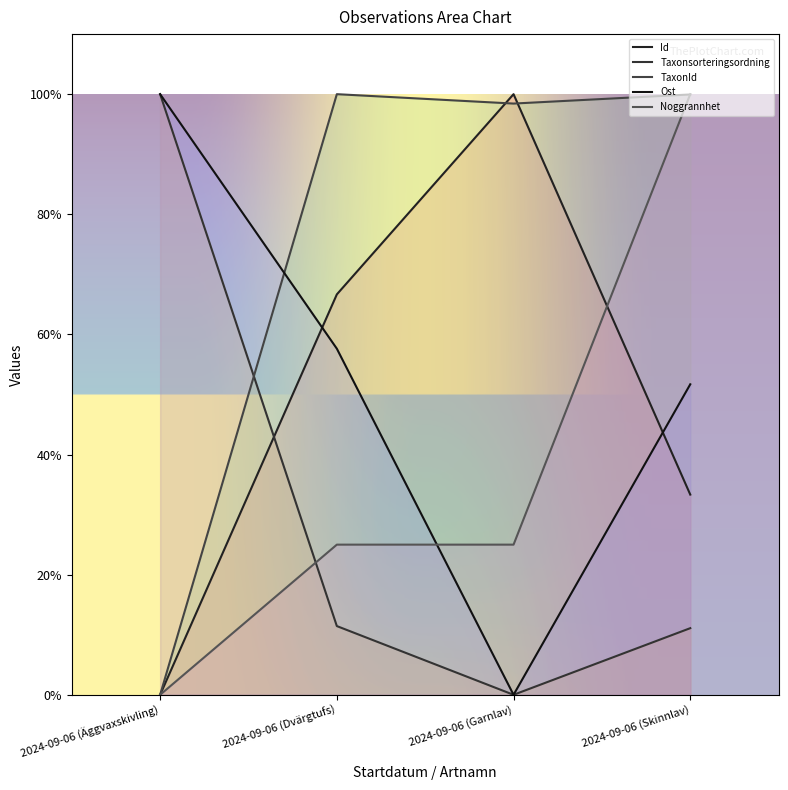

At which category is the sum across all series the highest?

2024-09-06 (Skinnlav)